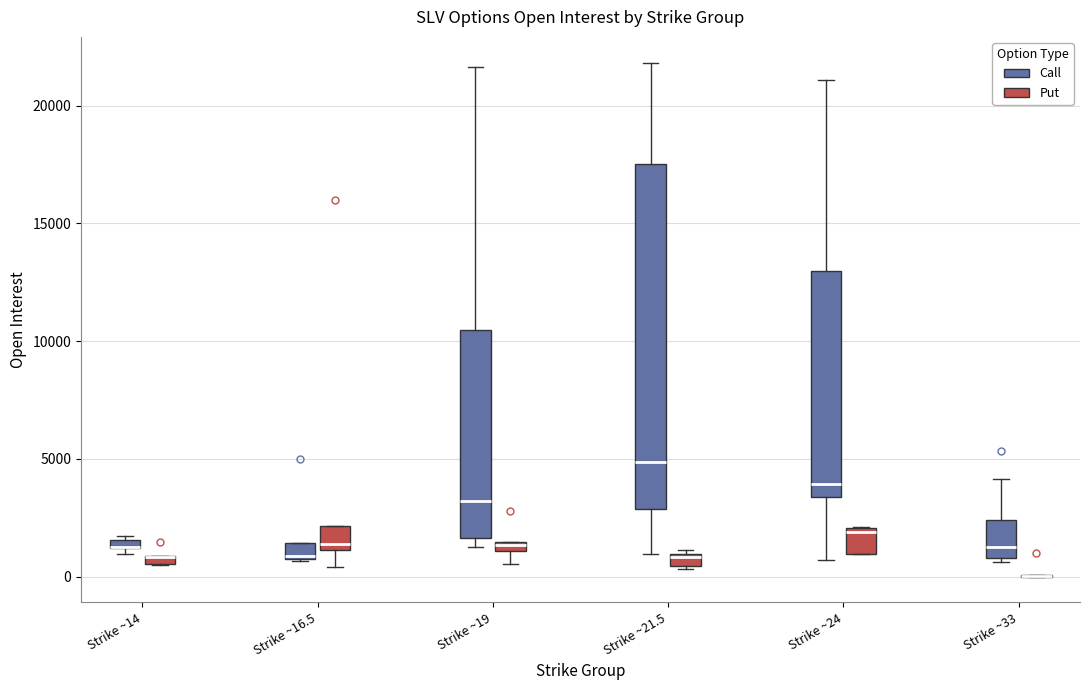

Where is the lower edge of the box for Strike ~24 (Put) on the y-axis? The values are not printed on the chart, so give them approximately, as read against the axis.

1000